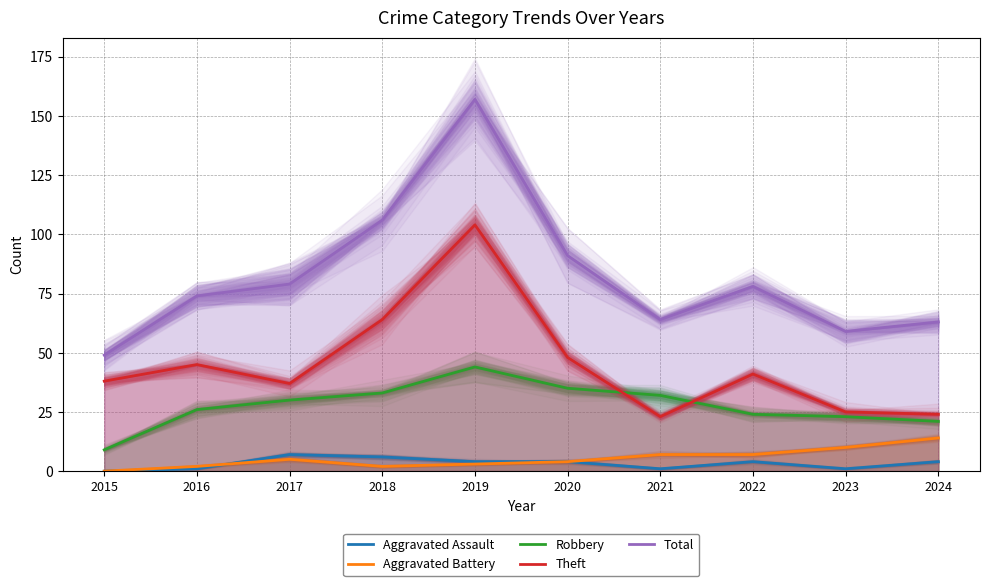

At 2024, list the series in order from largest to smallest.

Total, Theft, Robbery, Aggravated Battery, Aggravated Assault